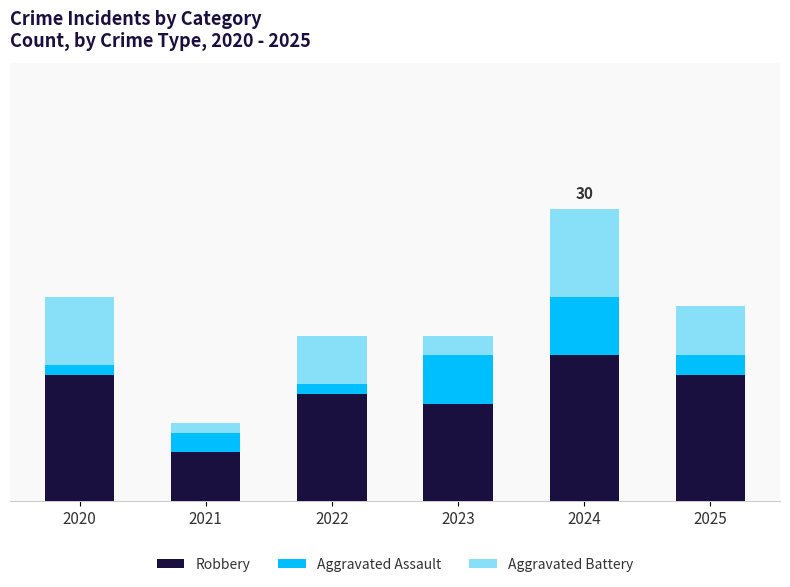

List the series in order of their peak value, highest first.

Robbery, Aggravated Battery, Aggravated Assault